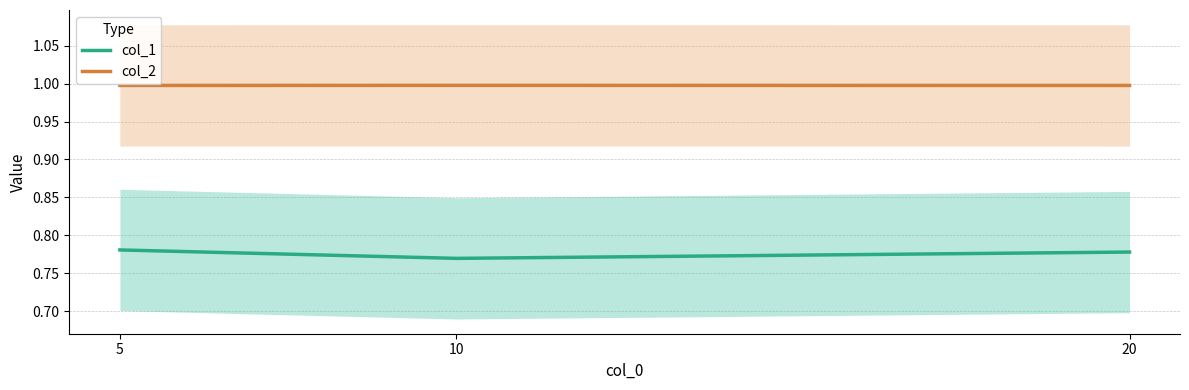

What is the average value of the col_2 series?

1.0